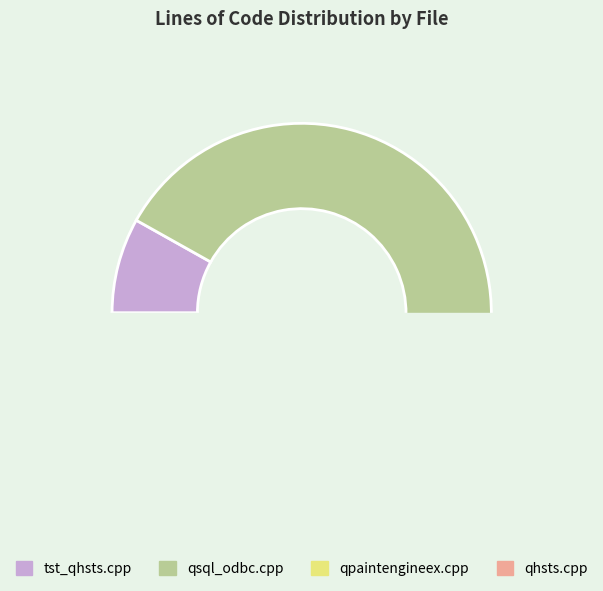

Do tst_qhsts.cpp and qsql_odbc.cpp together represent more than half of the pie?

Yes